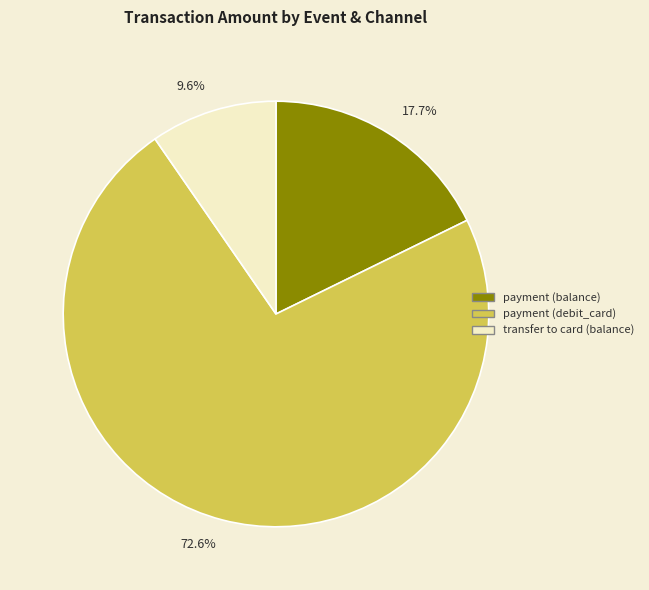

What is the smallest slice in the pie chart?

9.6%